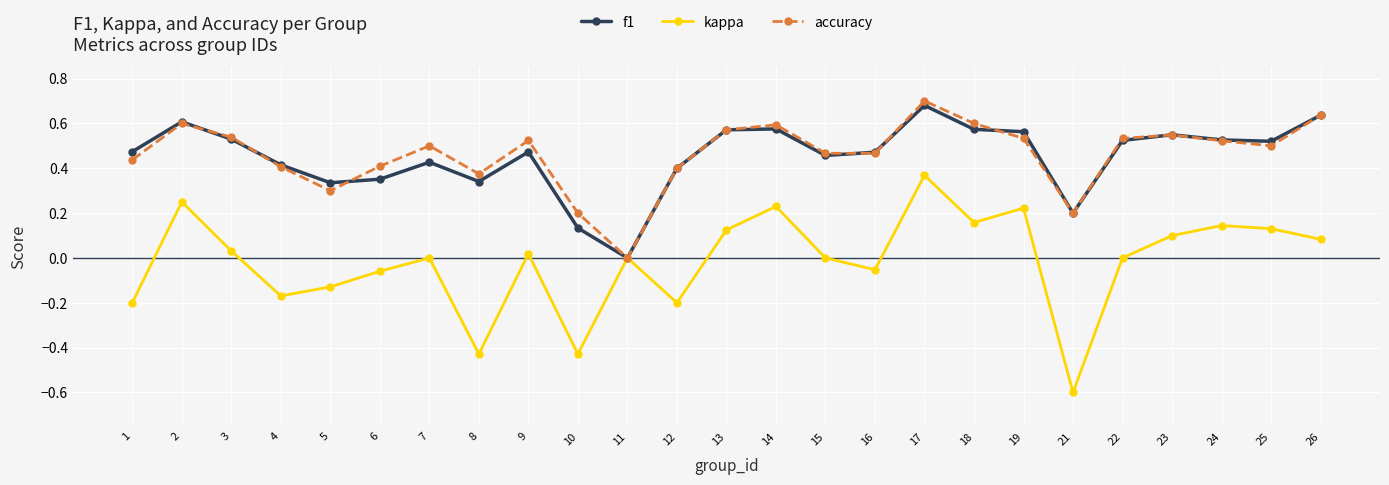

Rank the series by their maximum value, from lowest to highest.

kappa, f1, accuracy